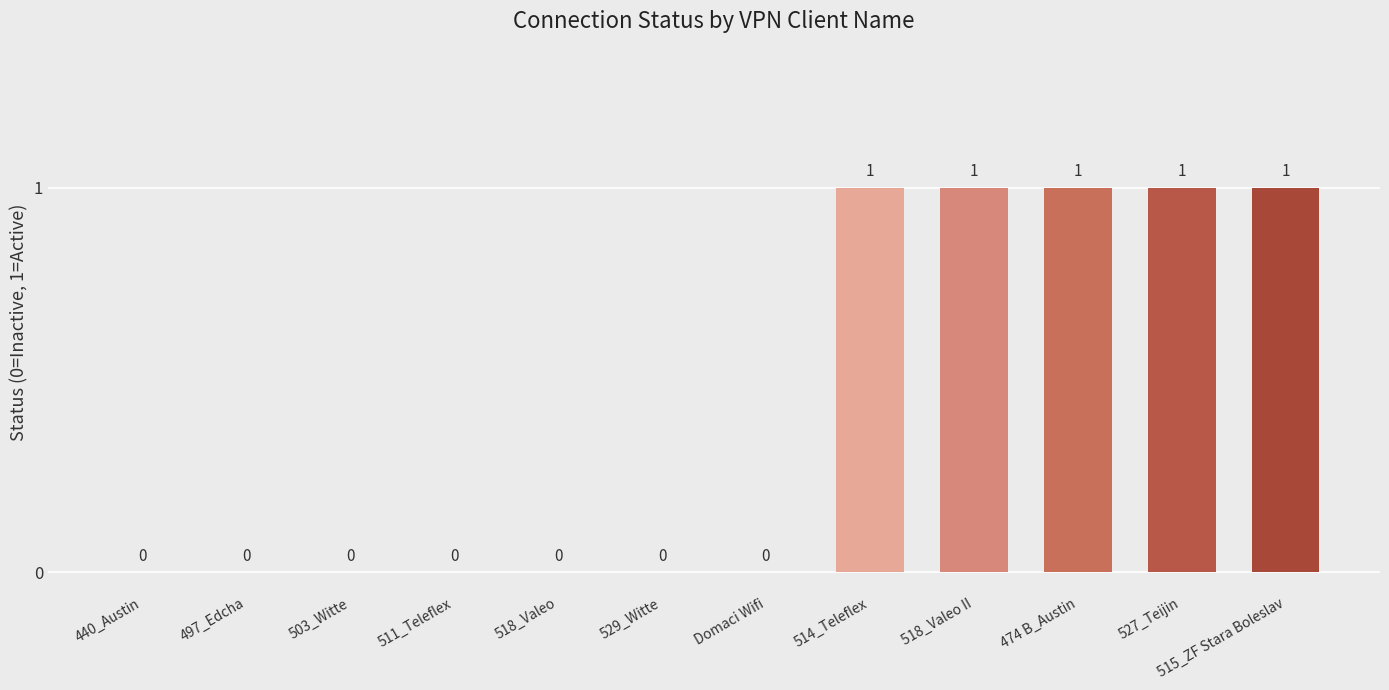

Reading right to left, extract all data points from this chart.

1	1	1	1	1	0	0	0	0	0	0	0